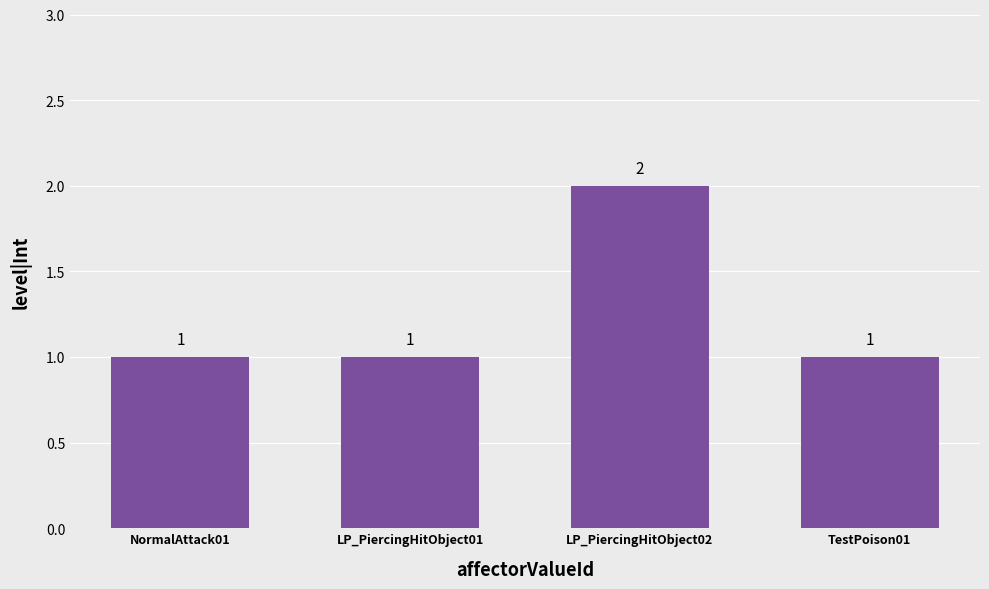

The chart shows a value of 1 at NormalAttack01. True or false?

True